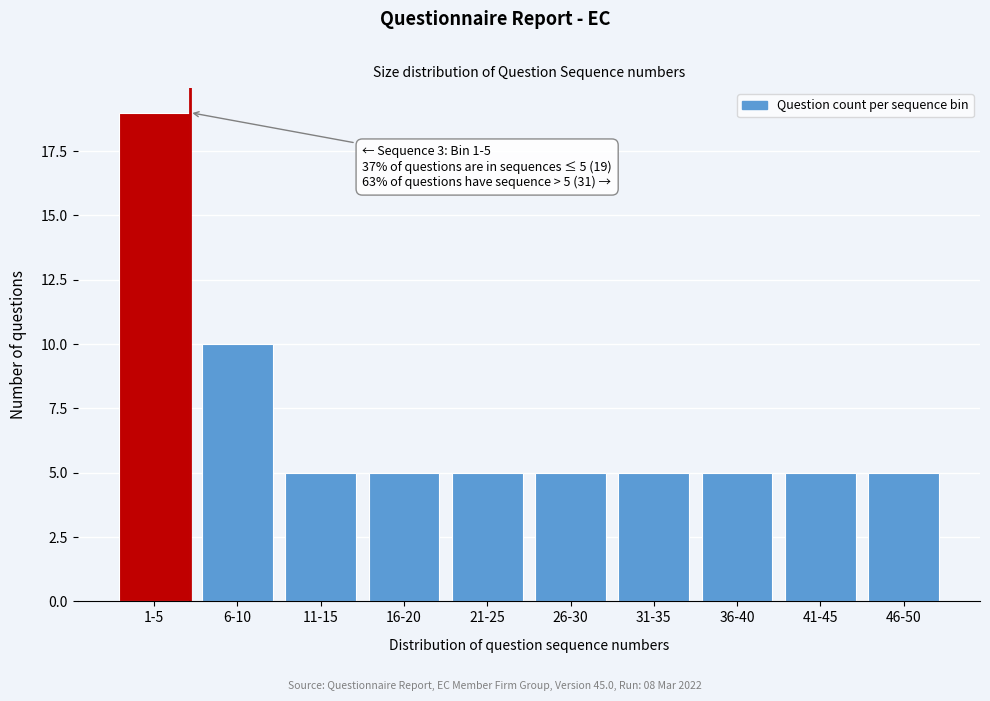

Reading right to left, transcribe all the data shown in this chart.

46-50=5	41-45=5	36-40=5	31-35=5	26-30=5	21-25=5	16-20=5	11-15=5	6-10=10	1-5=19